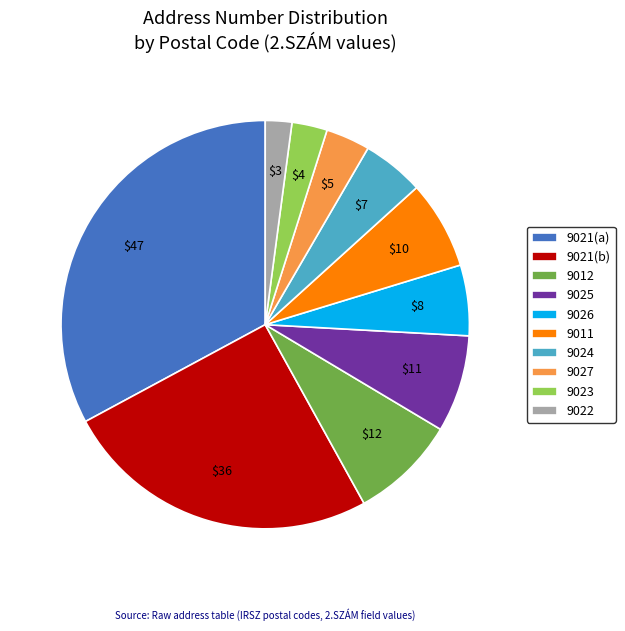

Does any single category account for the majority?

No